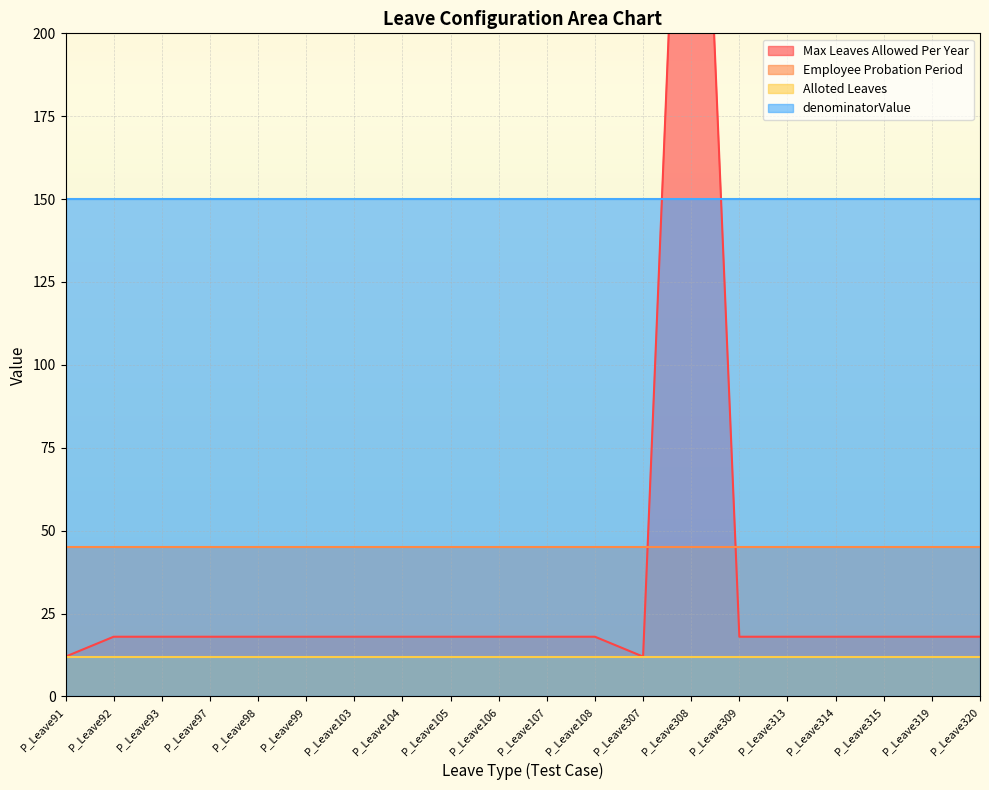

What are all the series names shown in the legend?

Max_Leaves_Allowed_Per_Year, Employee_Probation_Period, Alloted_Leaves, denominatorValue